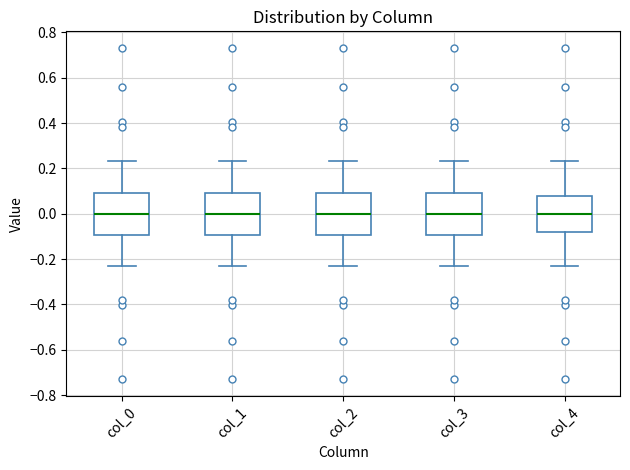

Reading left to right, transcribe this box plot: for each box, give where its median line is, the range the box spans, and where its two whiskers end, as read against the y-axis. The values are not printed on the chart, so give them approximately, as read against the axis.

col_0: median 0.00, box -0.10 to 0.10, whiskers -0.24 to 0.24
col_1: median 0.00, box -0.10 to 0.10, whiskers -0.24 to 0.24
col_2: median 0.00, box -0.10 to 0.10, whiskers -0.24 to 0.24
col_3: median 0.00, box -0.10 to 0.10, whiskers -0.24 to 0.24
col_4: median 0.00, box -0.08 to 0.08, whiskers -0.24 to 0.24